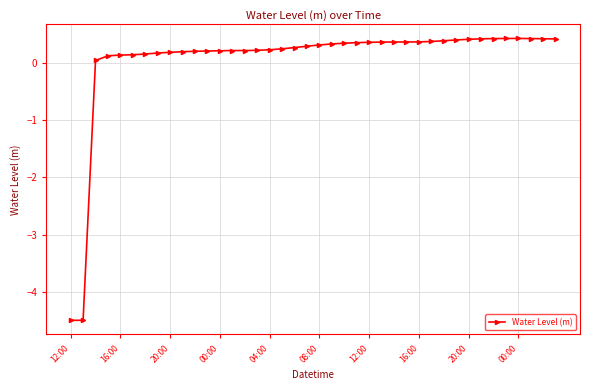

What is the greatest value displayed?

0.4